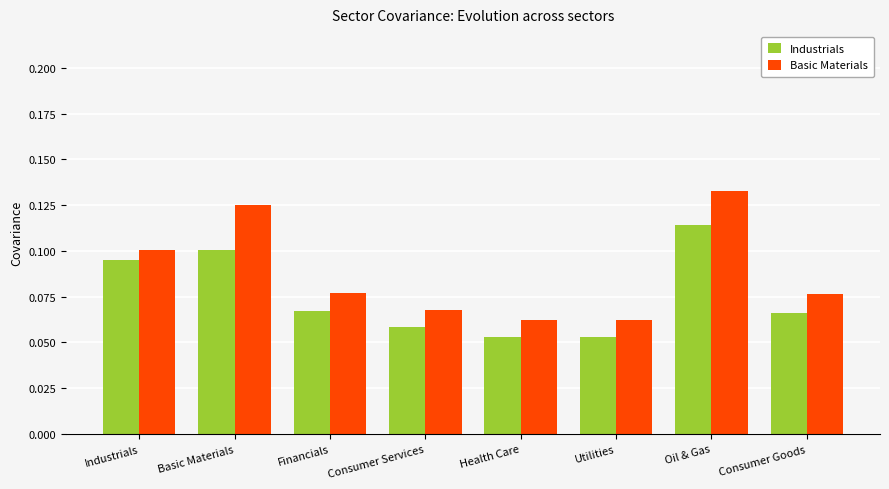

Is the value of Industrials at Industrials greater than the value of Basic Materials at Consumer Services?

Yes